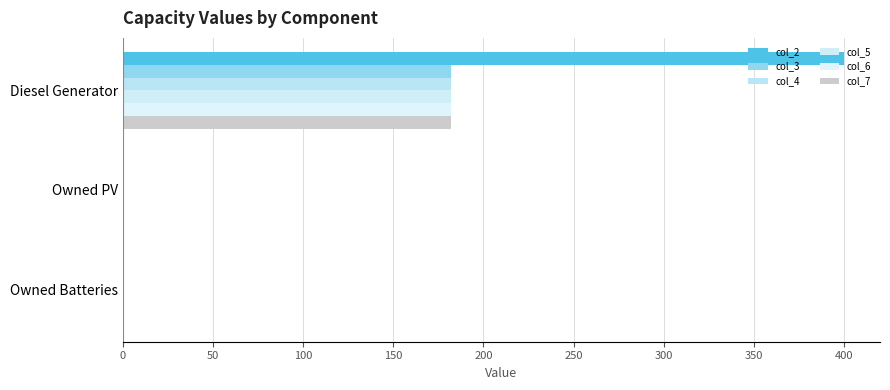

Count the col_5 values in the range 0 to 182.

3